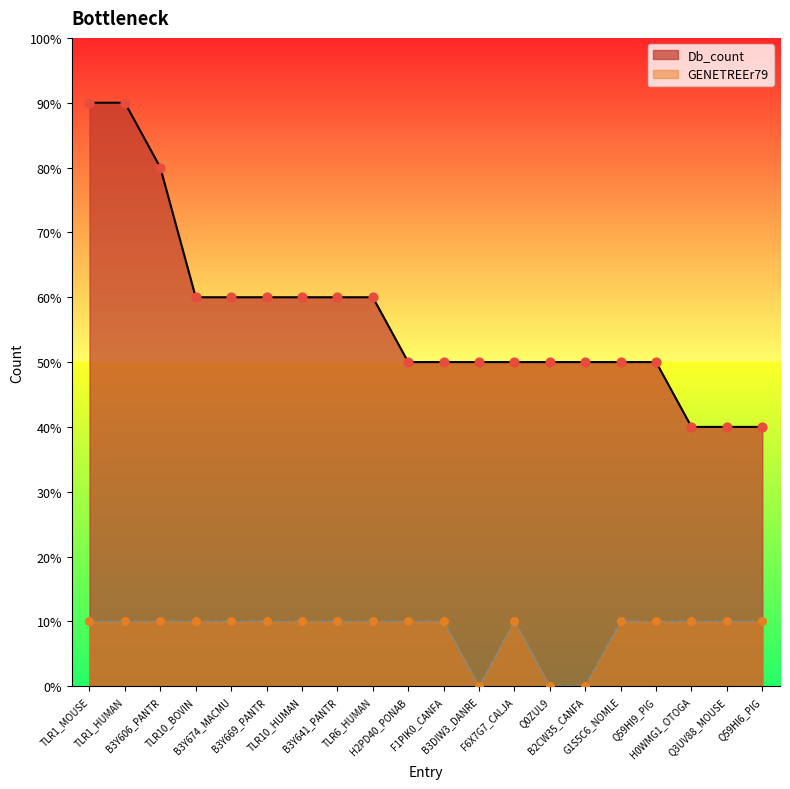

Which series contains the highest Y value?

Db_count